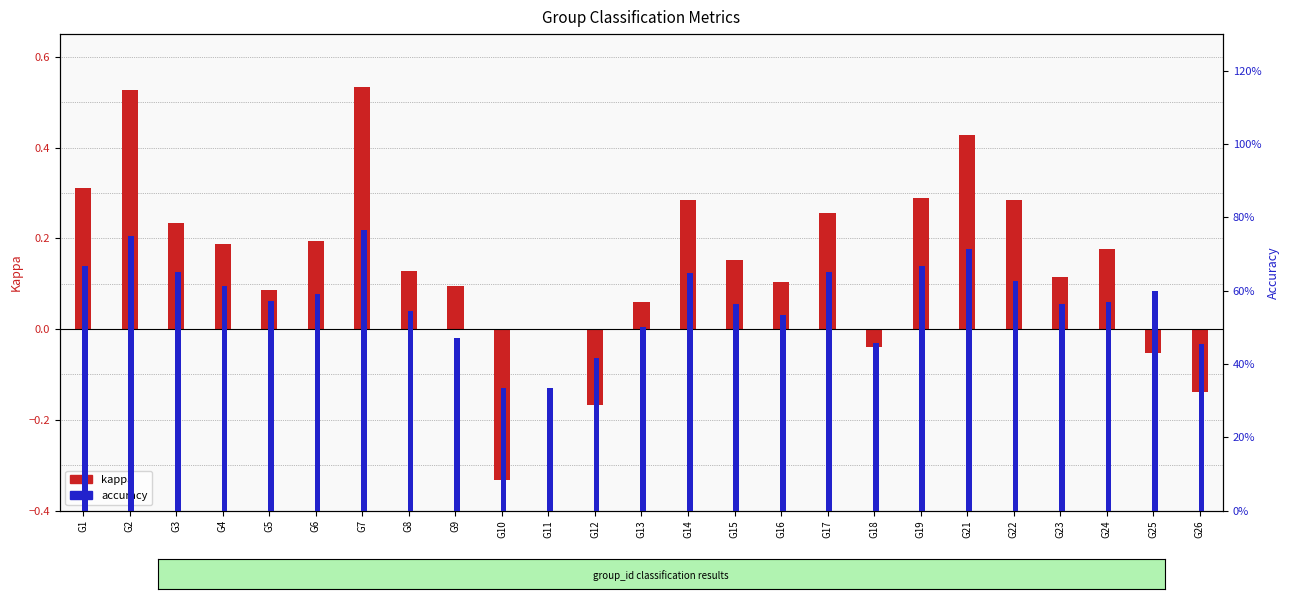

Is it true that accuracy equals 0.2 at G25?

False